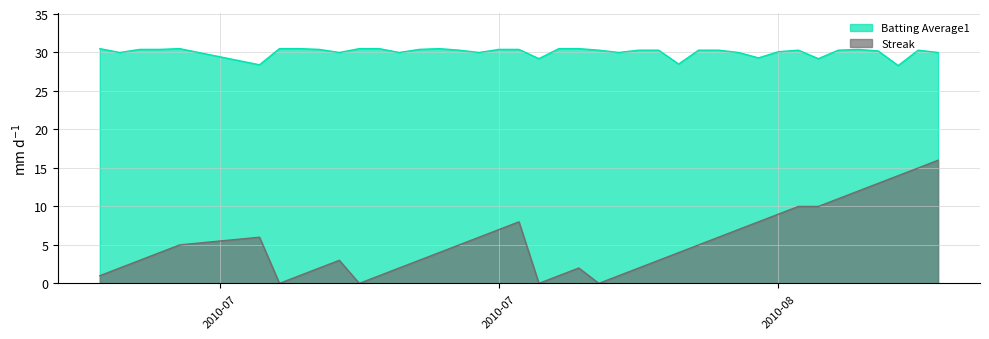

Which series has the largest total across all categories?

Batting Average1